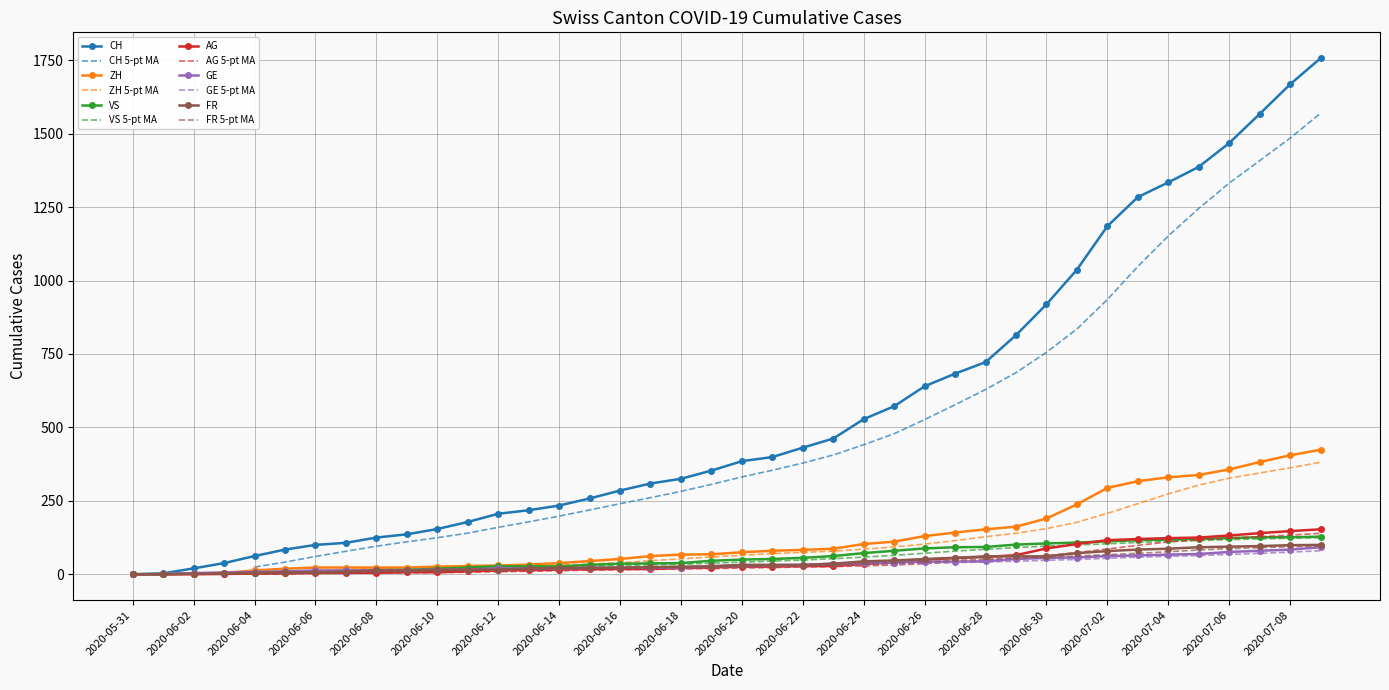

Count the number of categories in the chart.

40